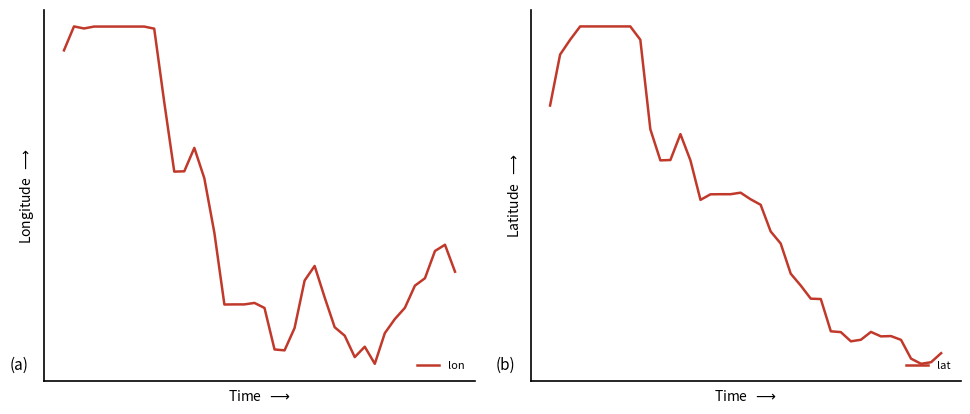

Rank the series at 0 from highest to lowest value.

lon, lat